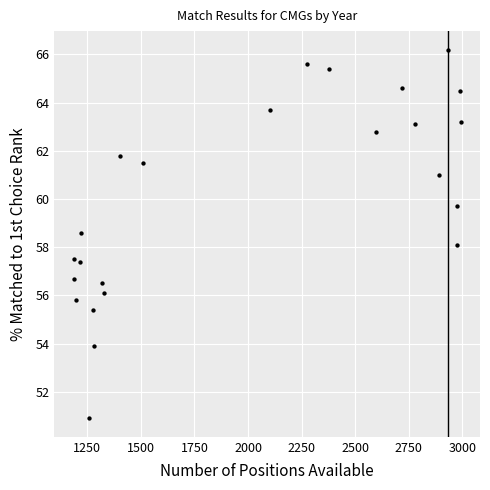

What is the range of X values (max minus min)?

1806.0